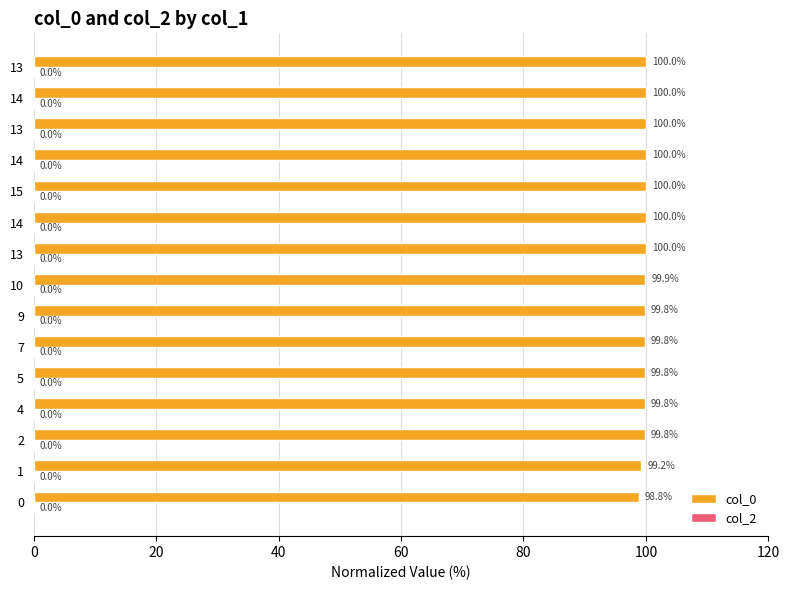

Are the bars horizontal?

Yes